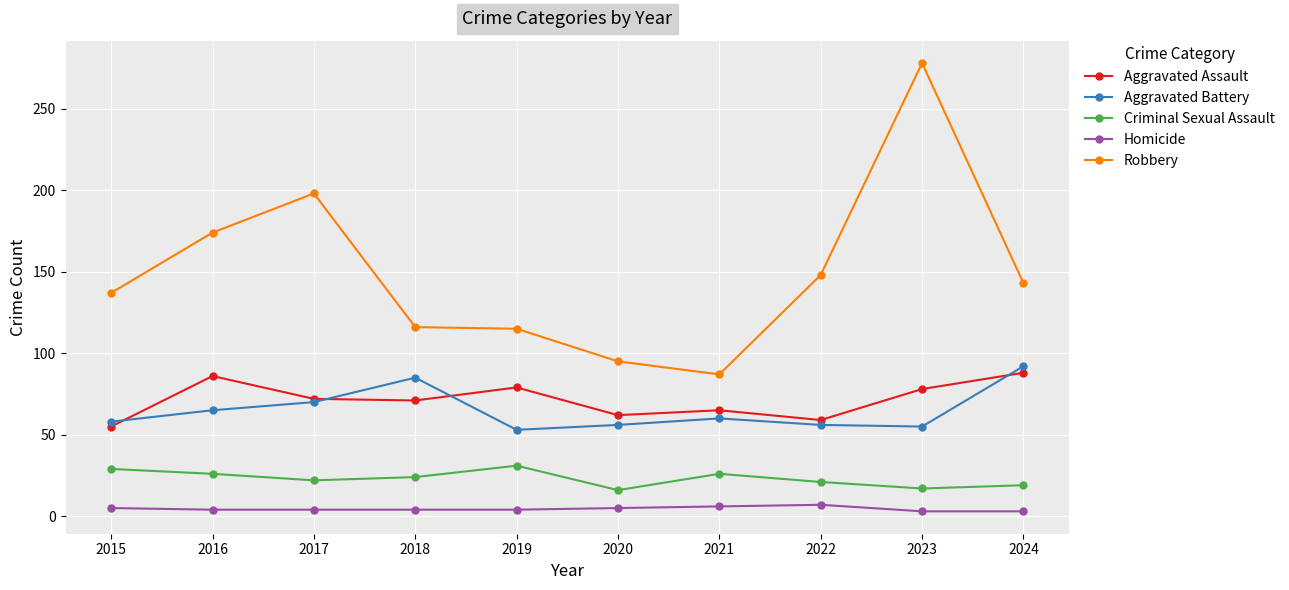

Which series has the largest total across all categories?

Robbery